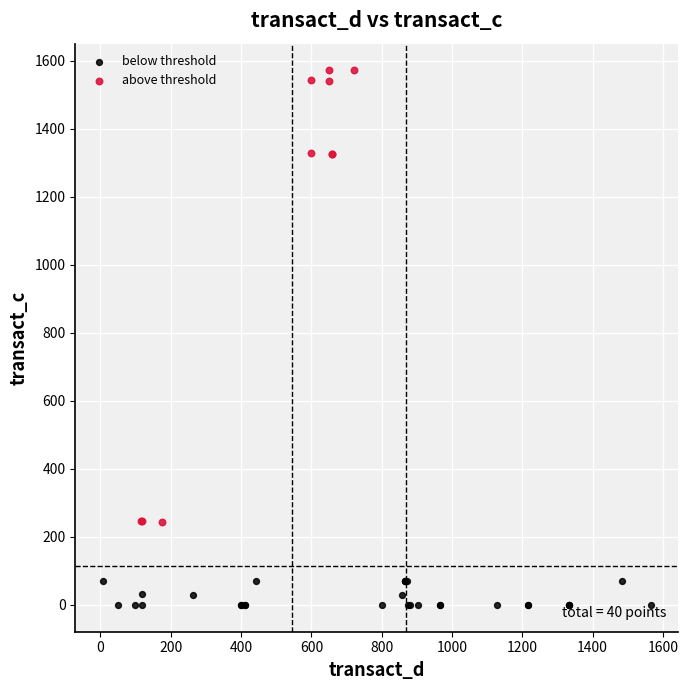

Which series contains the highest Y value?

above threshold